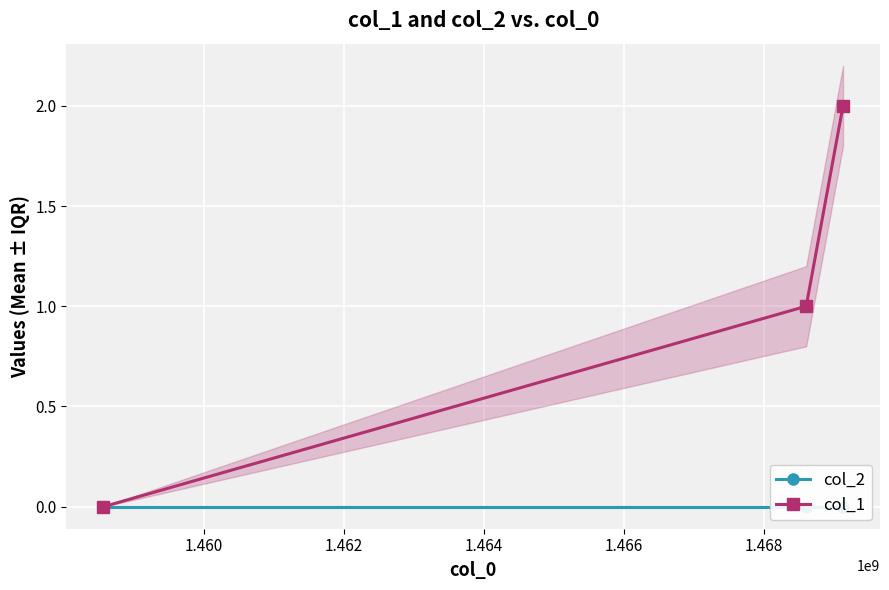

What are all the series names shown in the legend?

col_2, col_1